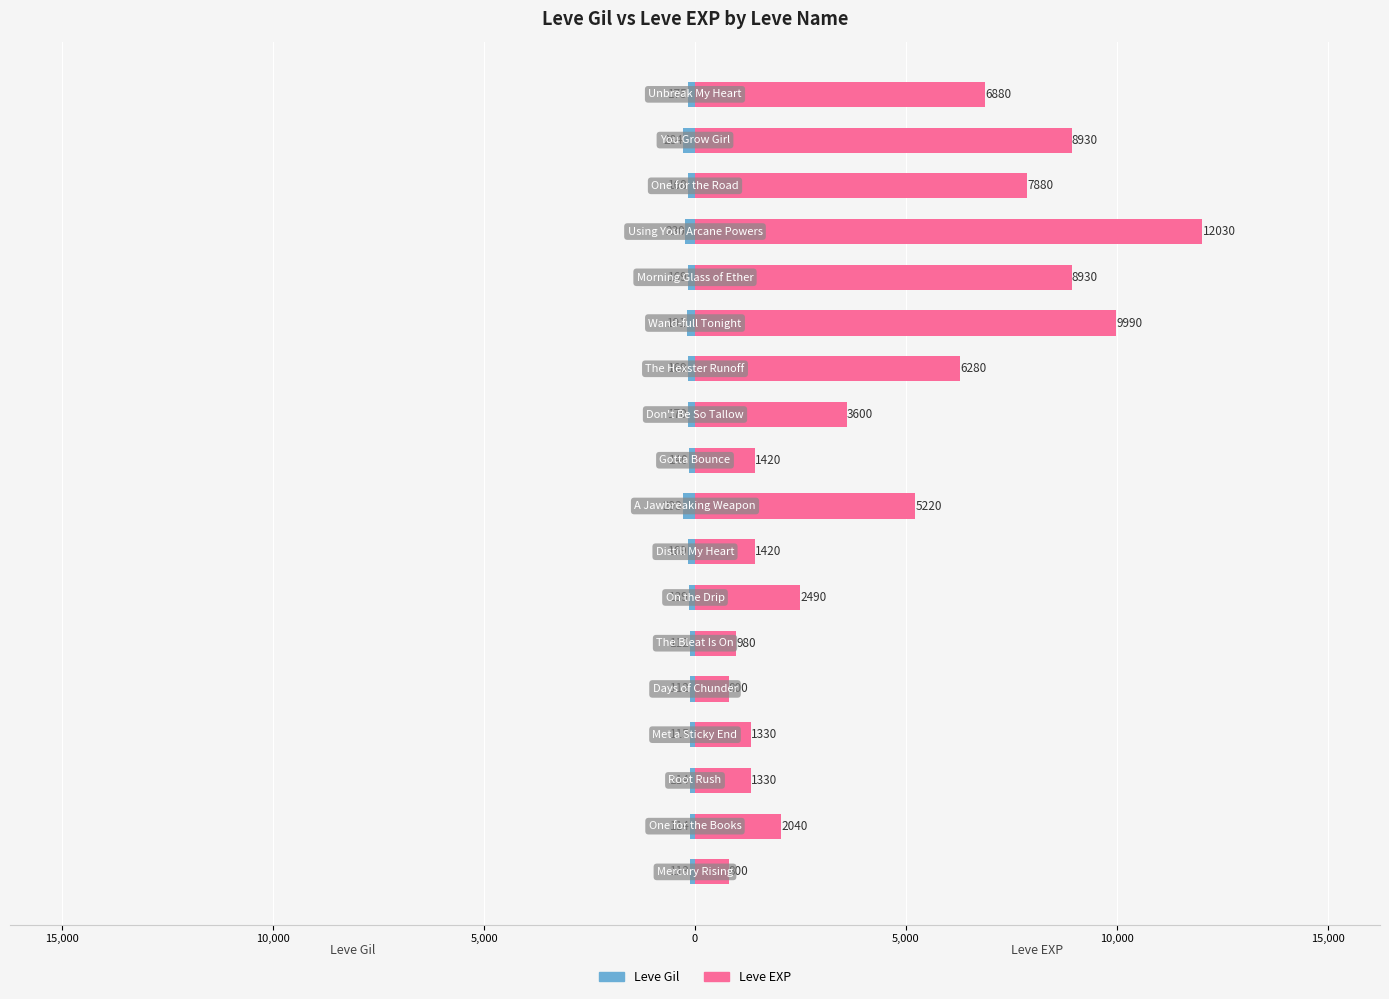

Rank the series at 10,000 from highest to lowest value.

Leve EXP, Leve Gil